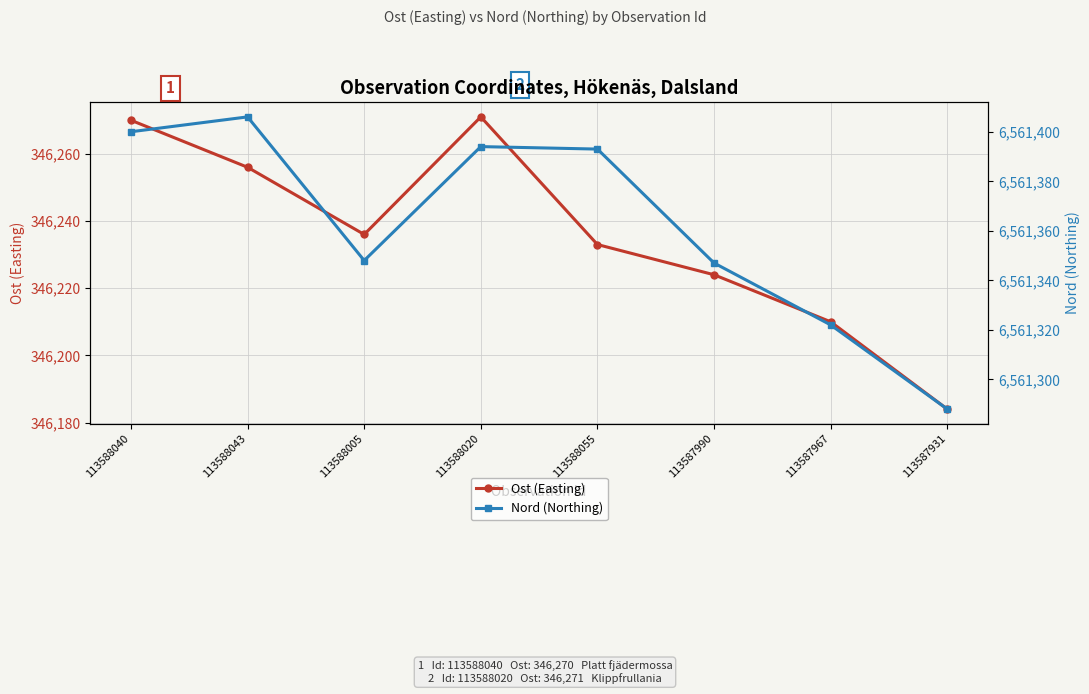

What is the average value of the Ost (Easting) series?

346236